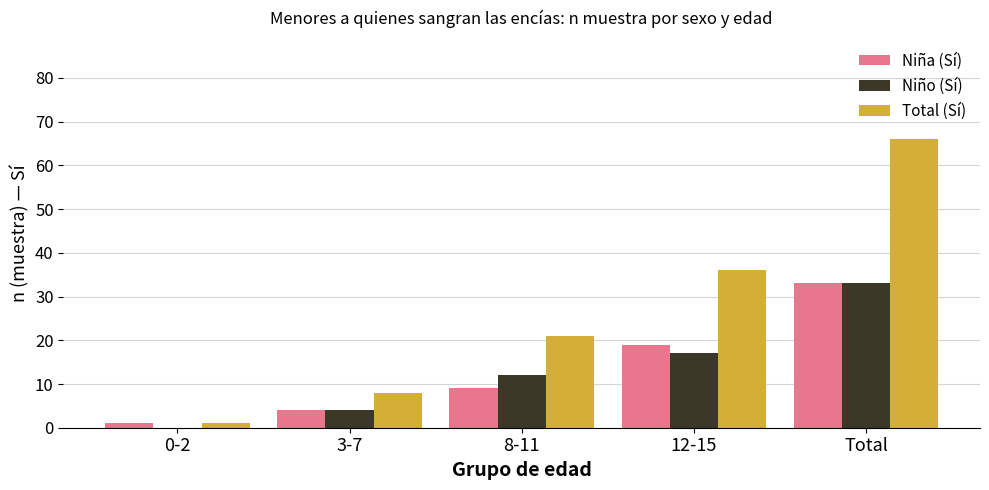

The Niña (Sí) series shows 4 at 8-11. True or false?

False